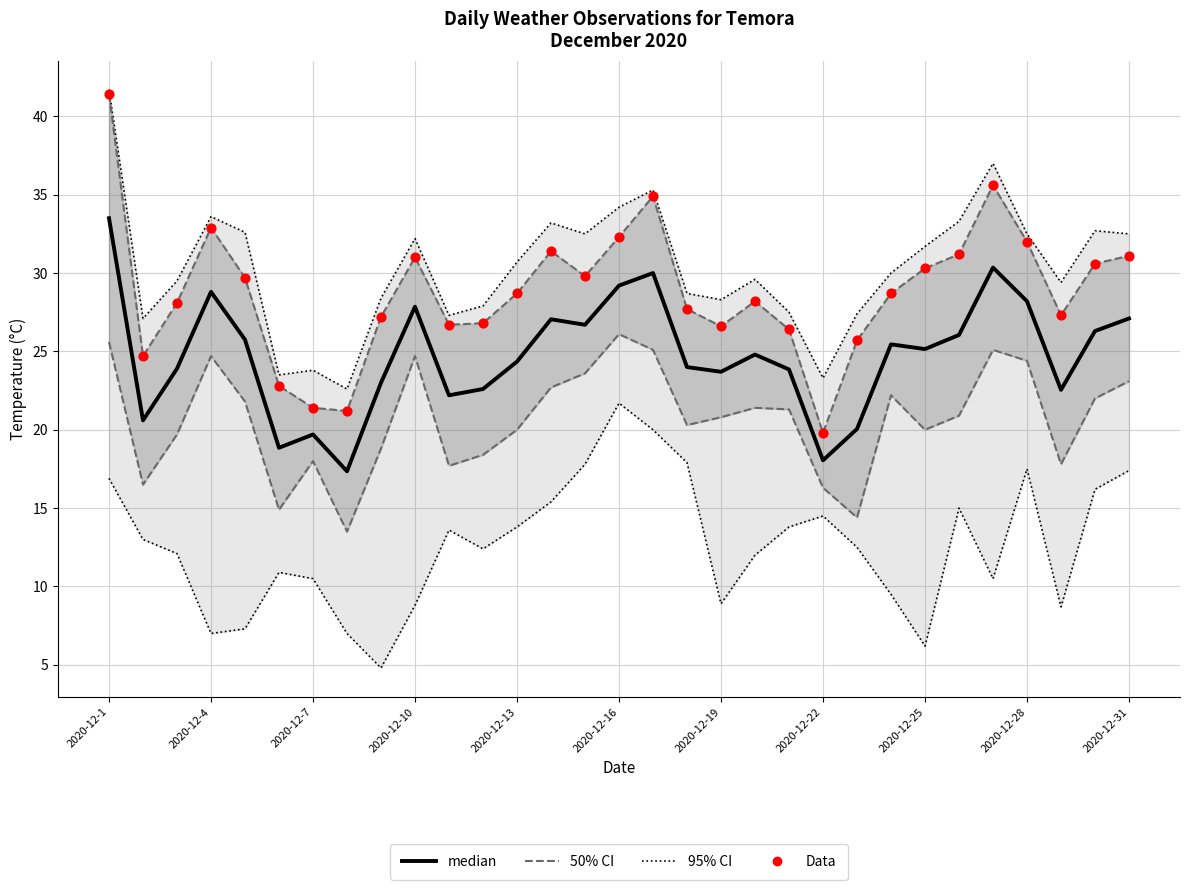

Which series has the widest spread of Y values?

3pm Temperature (°C)